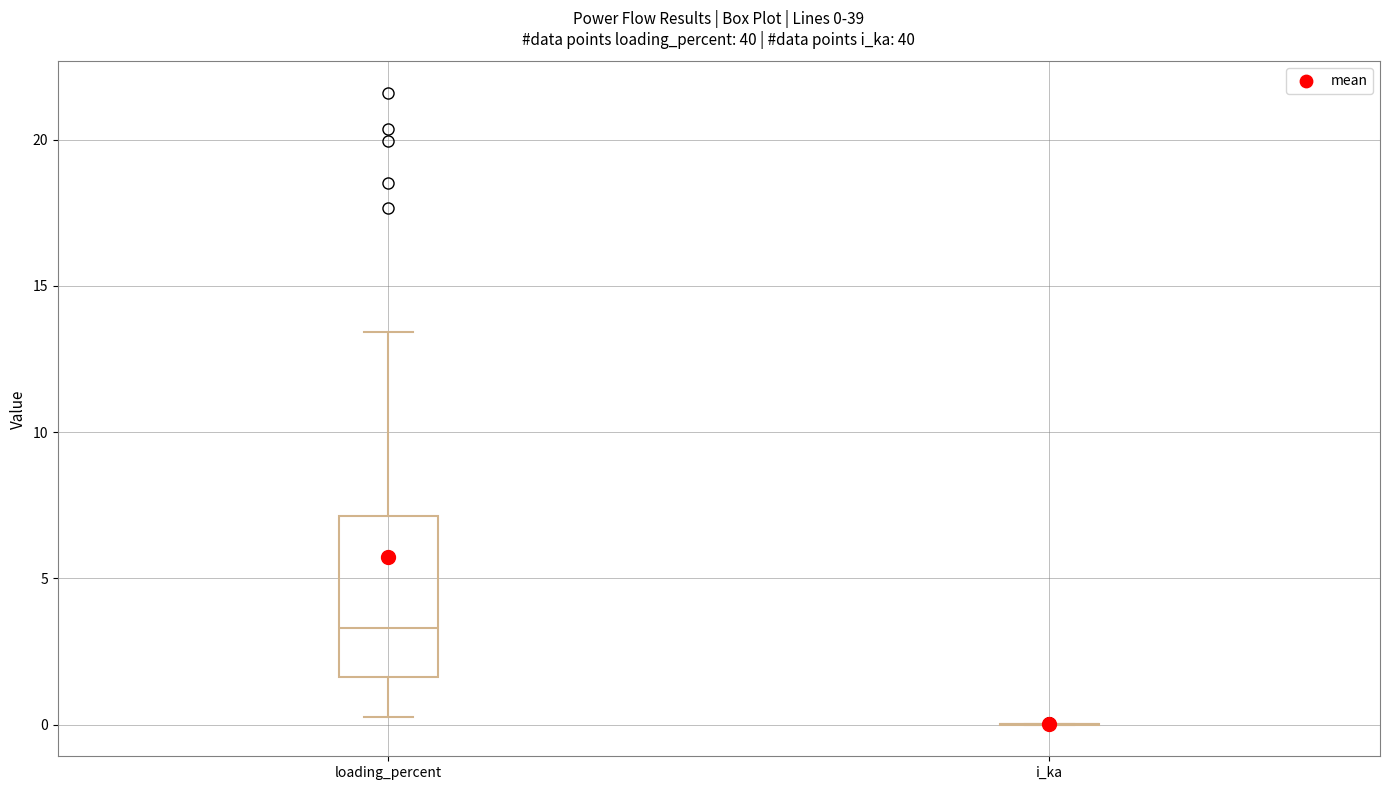

Comparing the boxes themselves (not the whiskers), which one is the tallest?

loading_percent